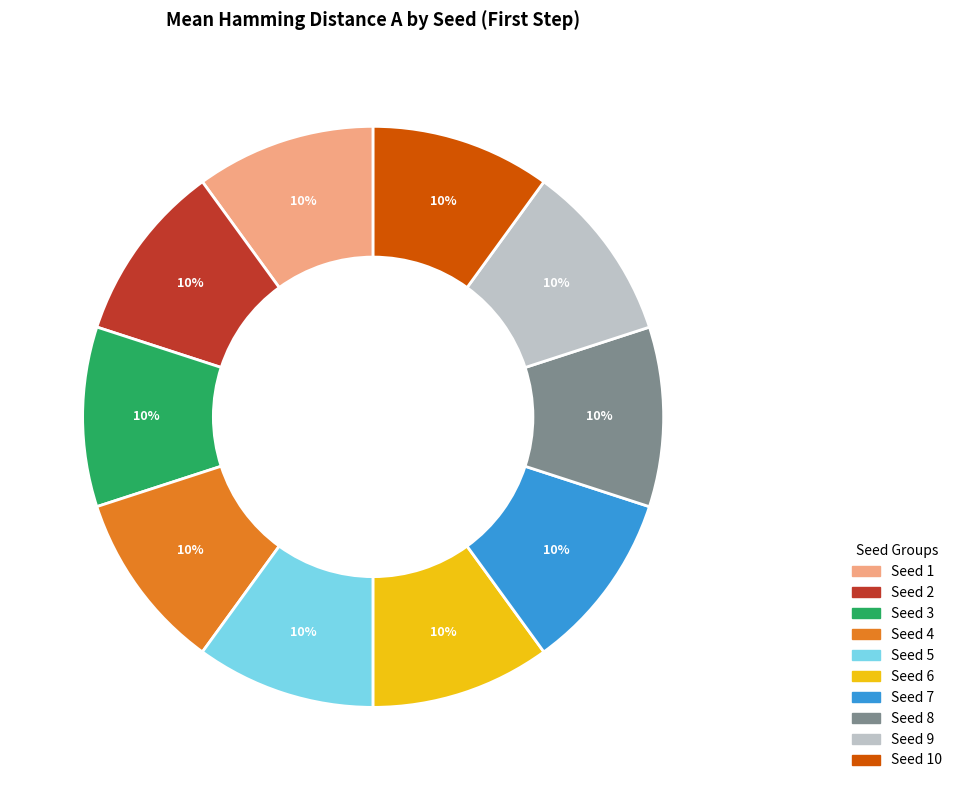

To the nearest percent, what is the average slice percentage?

10%